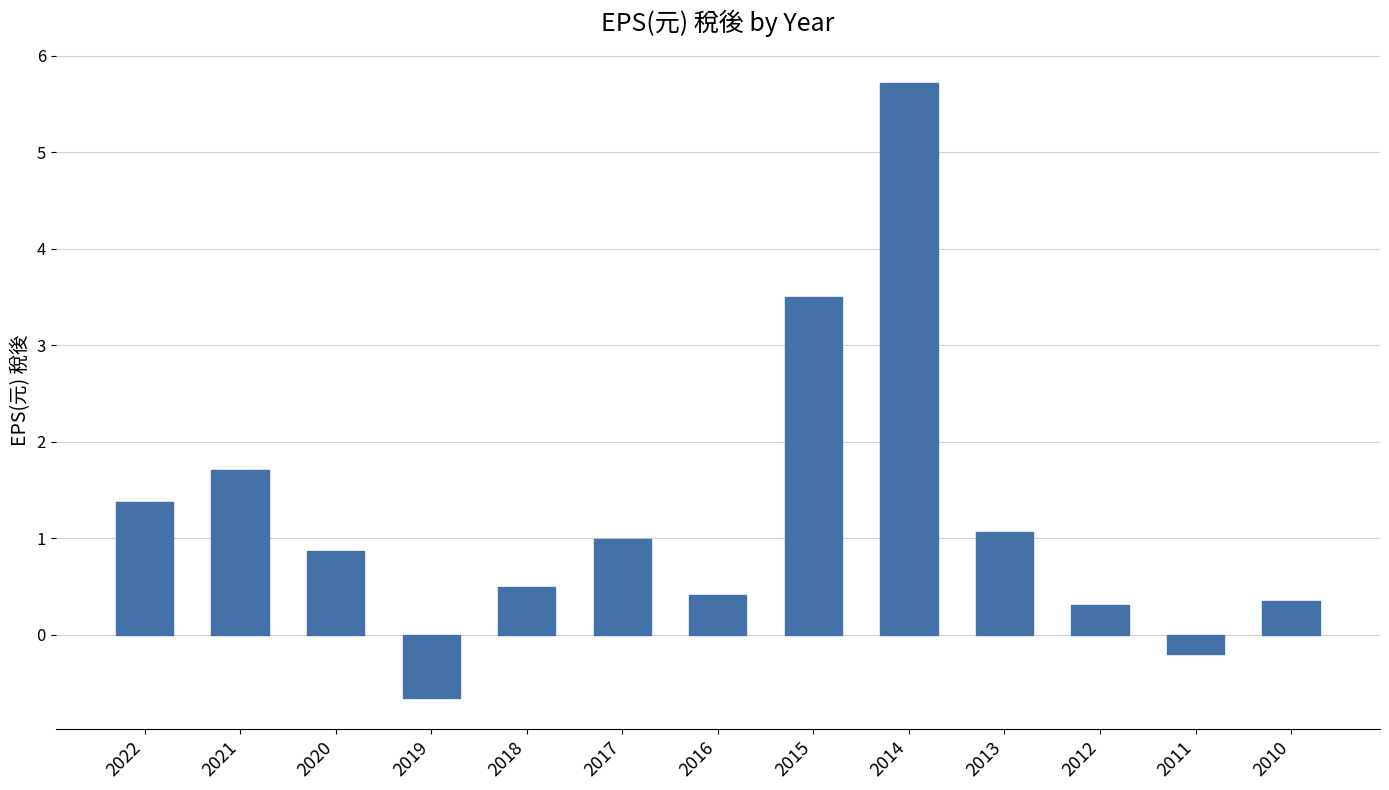

What is the difference between the maximum and minimum values?

6.4